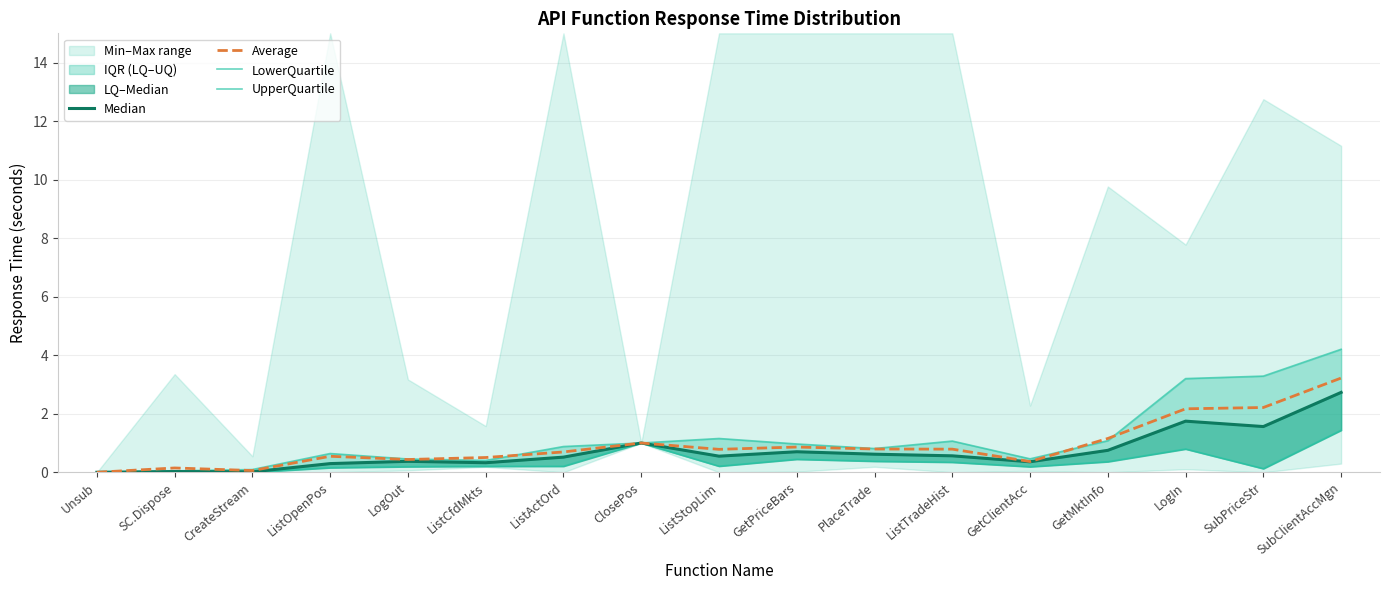

True or false: Median and LowerQuartile intersect in this chart.

False